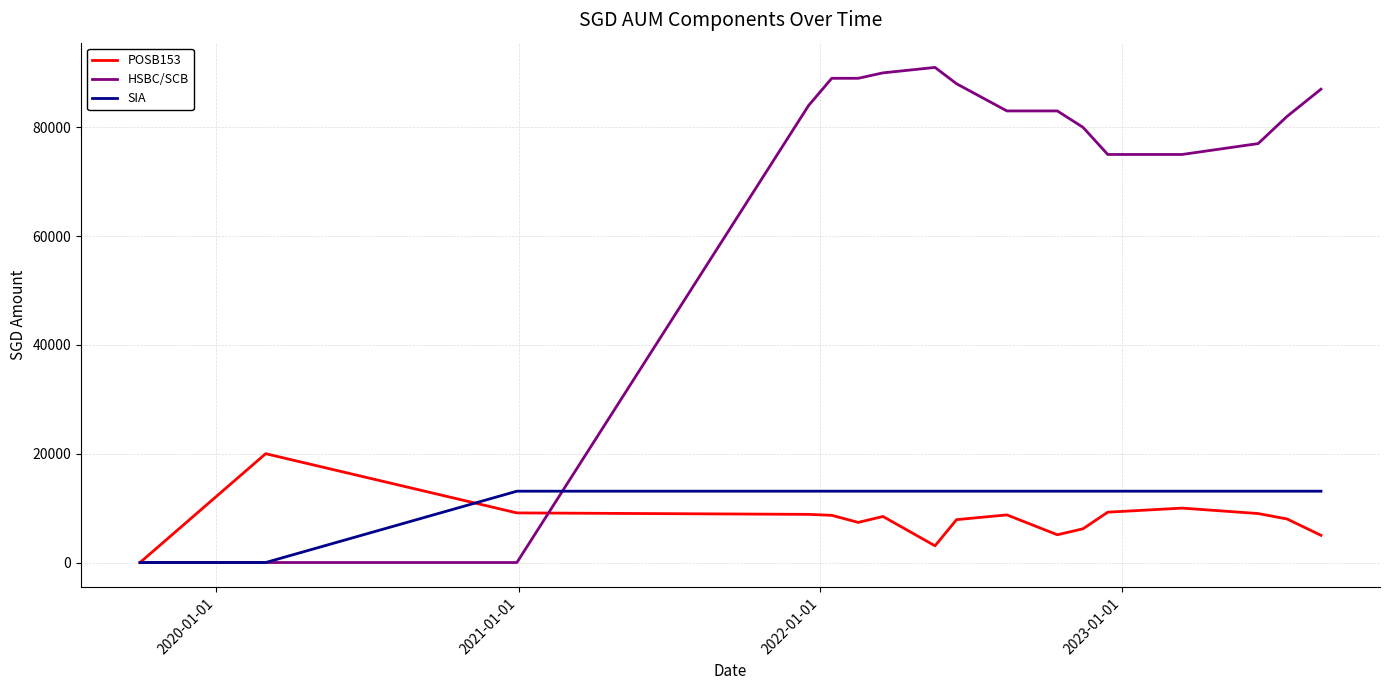

What is the highest value of the SIA series?

13108.5